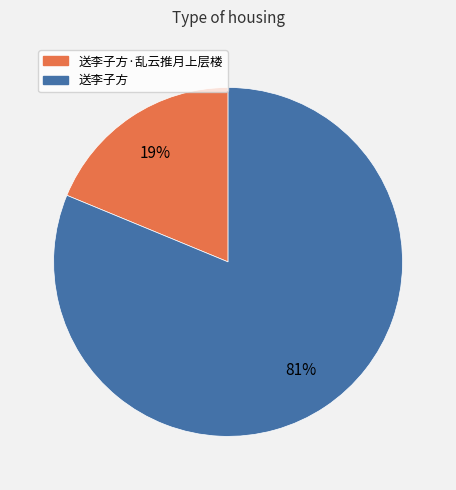

To the nearest percent, what is the combined percentage of 送李子方·乱云推月上层楼 and 送李子方?

100%